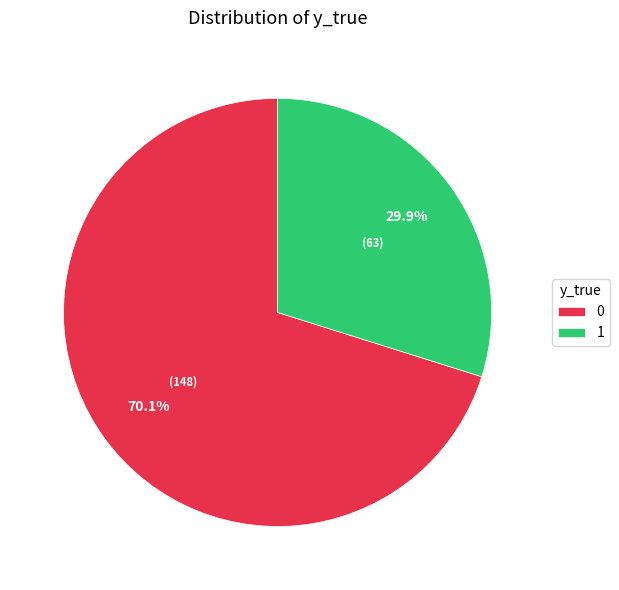

To the nearest percent, what portion does 1 represent?

30%